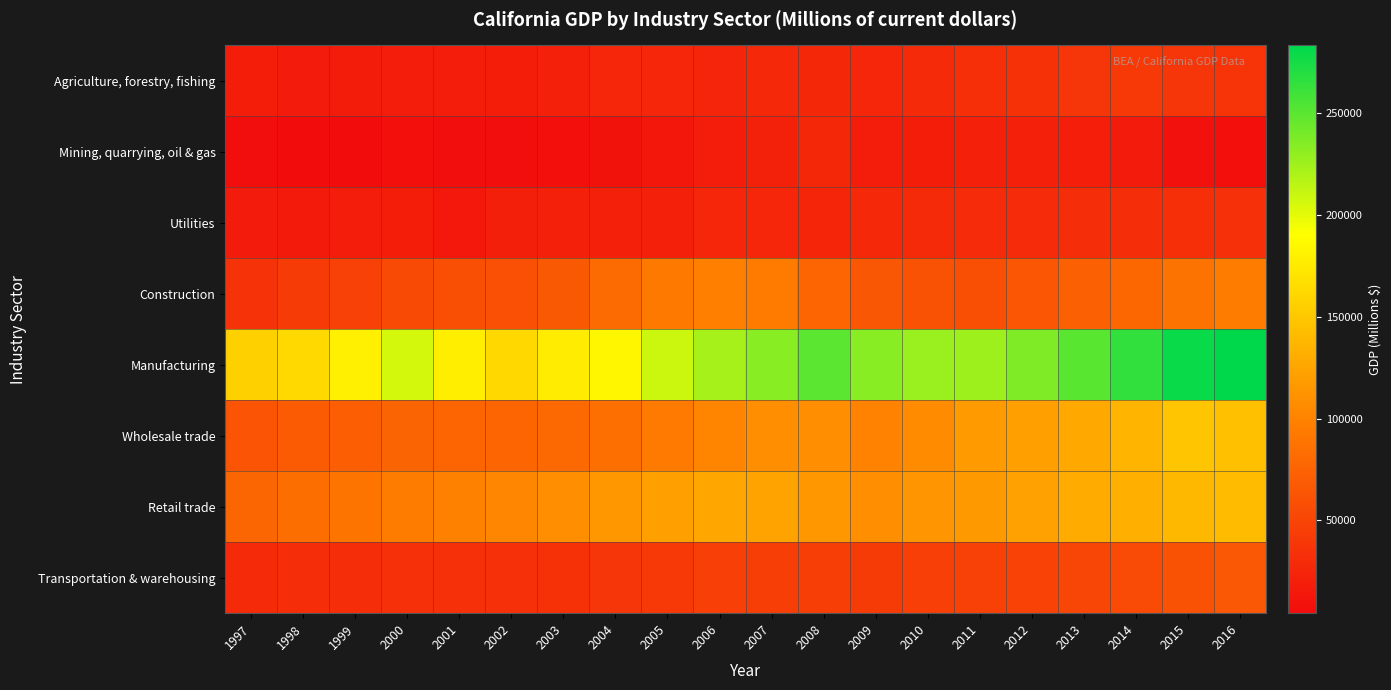

List the series in order of their peak value, lowest first.

Mining, quarrying, oil & gas, Utilities, Agriculture, forestry, fishing, Transportation & warehousing, Construction, Retail trade, Wholesale trade, Manufacturing